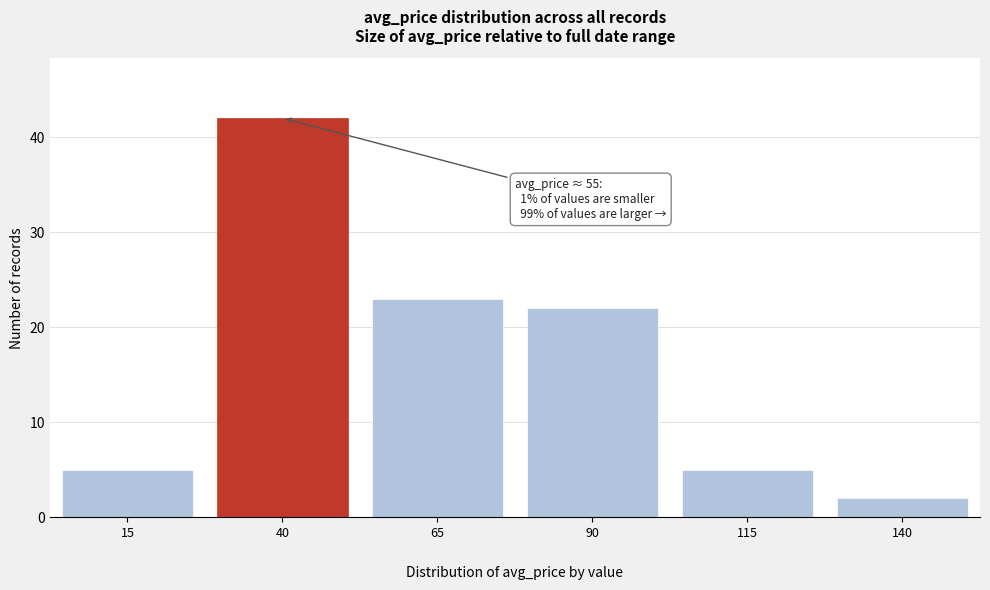

Reading left to right, extract all data points from this chart.

5	42	23	22	5	2